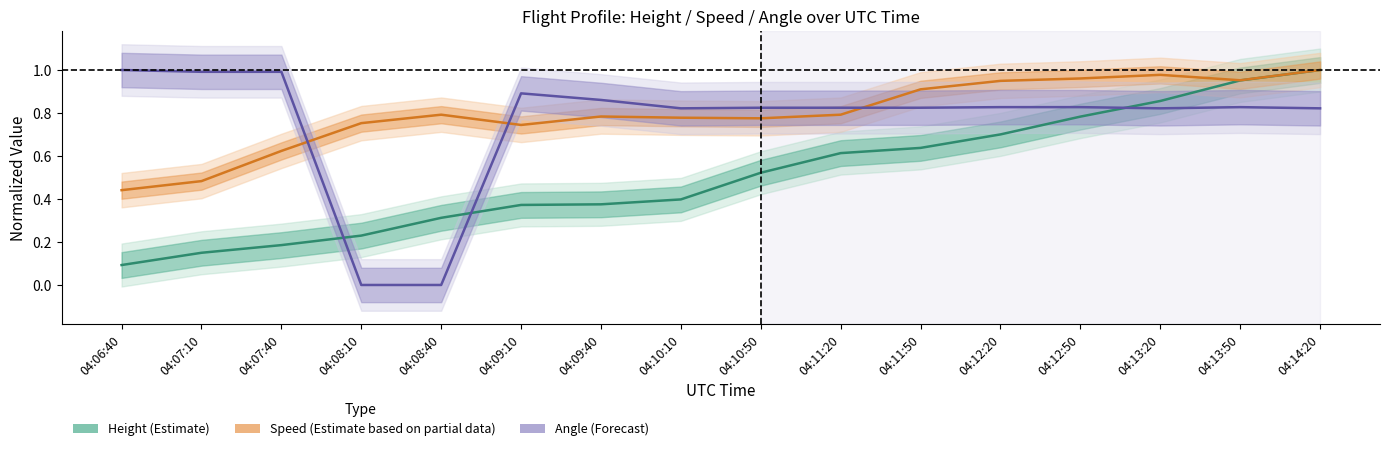

What is the difference between the second highest and minimum values in the Angle (Forecast) series?

1.0